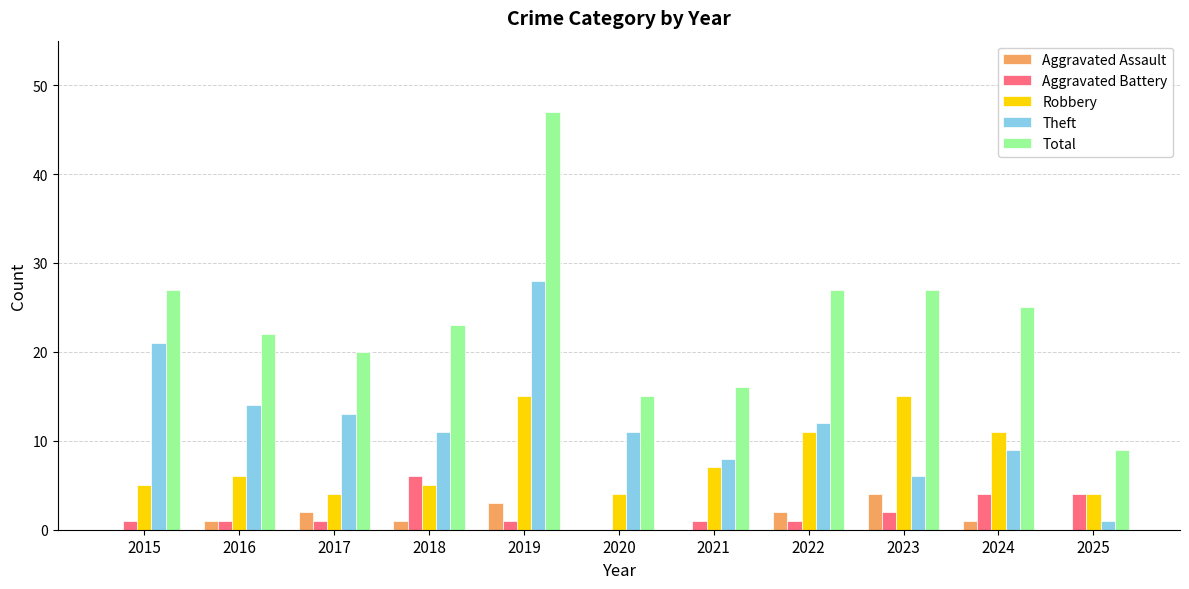

Which series has the largest total across all categories?

Total